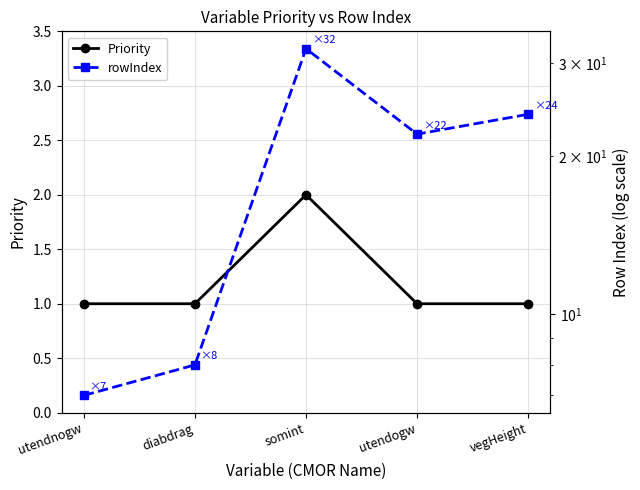

At which label does rowIndex reach its peak?

somint